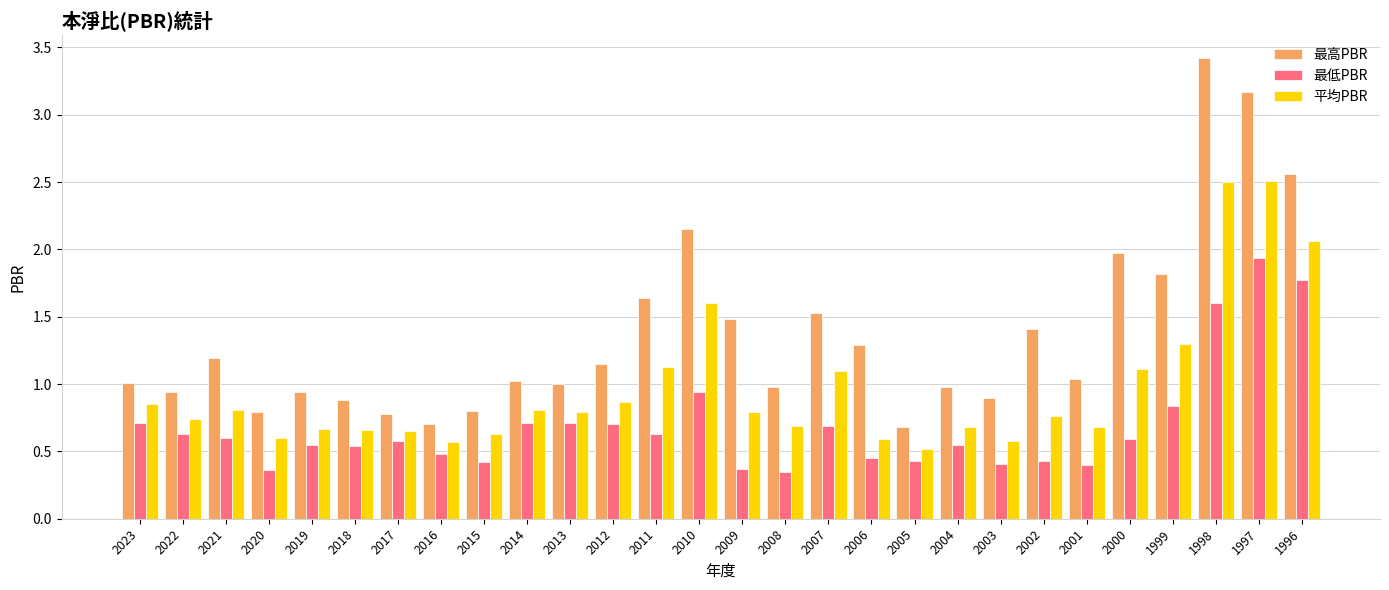

What is the sum of all 最低PBR values?

19.4